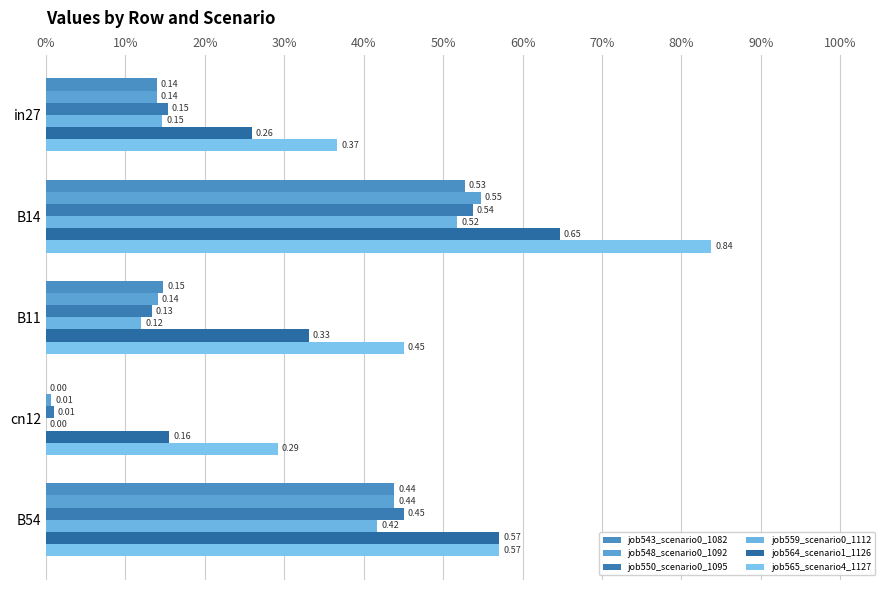

Are the bars horizontal?

Yes